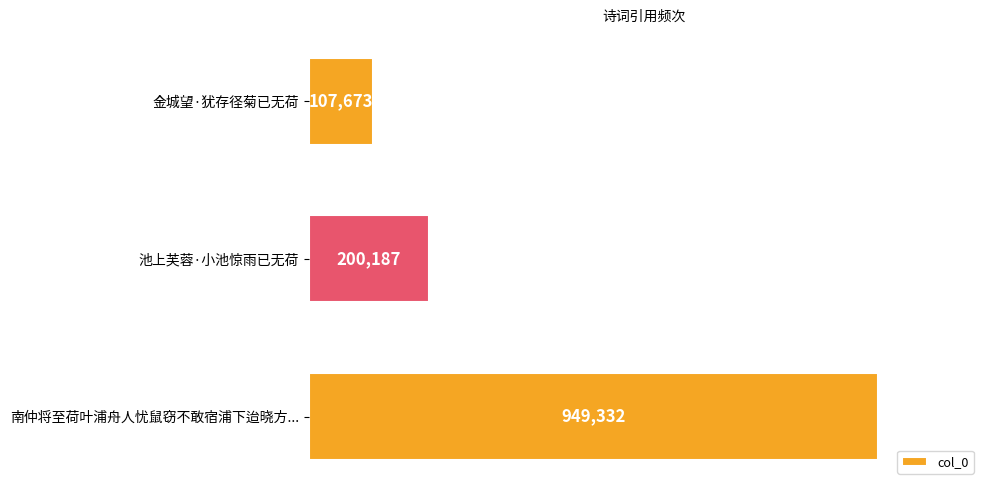

Which category has the lowest value across all series?

金城望·犹存径菊已无荷